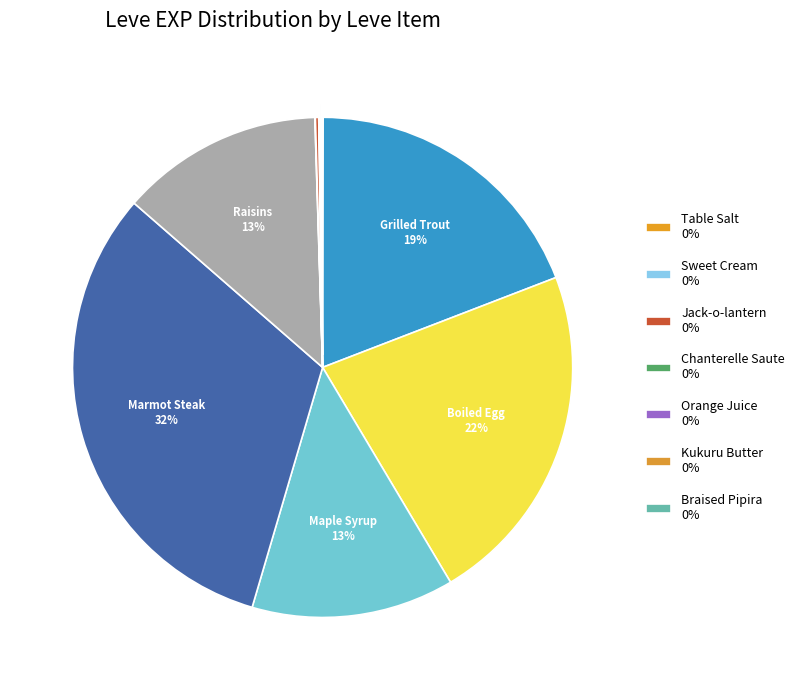

Which slice is the smallest?

Table Salt